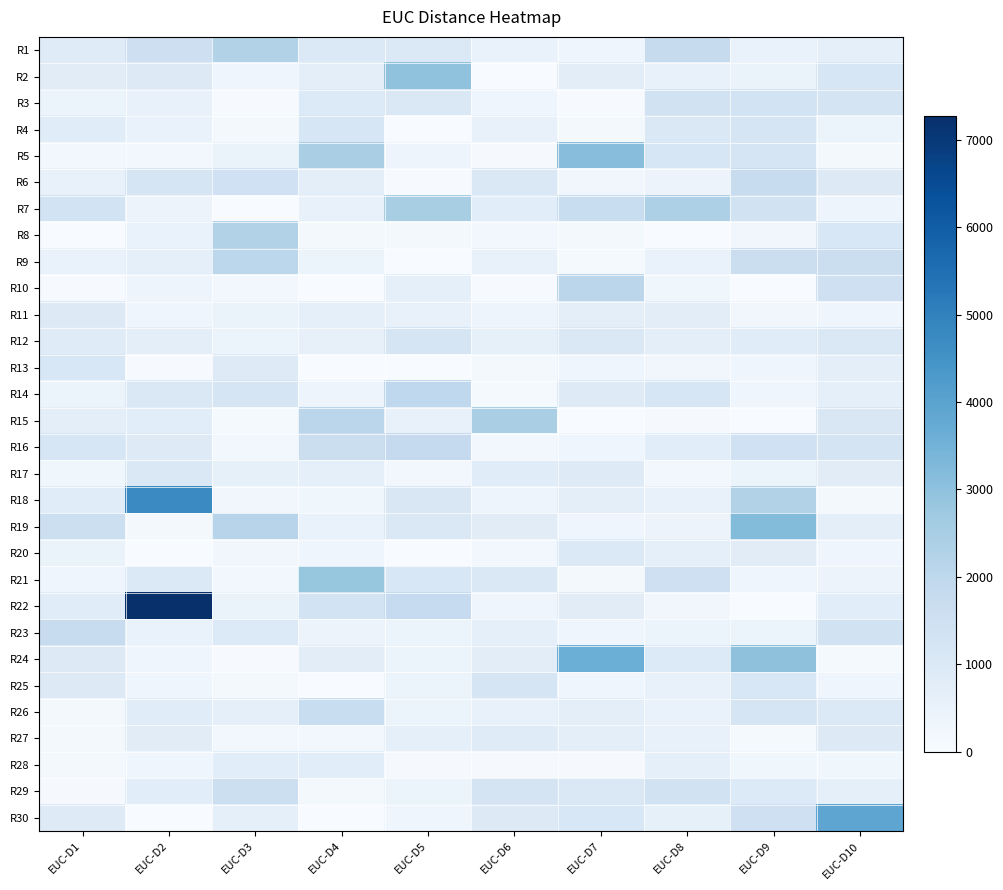

Reading left to right, extract all data points from this chart.

R1: EUC-D1=876	EUC-D2=1546	EUC-D3=2288	EUC-D4=1016	EUC-D5=1015	EUC-D6=489	EUC-D7=333	EUC-D8=1766	EUC-D9=506	EUC-D10=666
R2: EUC-D1=802	EUC-D2=957	EUC-D3=322	EUC-D4=726	EUC-D5=2970	EUC-D6=0	EUC-D7=763	EUC-D8=558	EUC-D9=474	EUC-D10=1141
R3: EUC-D1=432	EUC-D2=541	EUC-D3=43	EUC-D4=979	EUC-D5=1031	EUC-D6=309	EUC-D7=42	EUC-D8=1396	EUC-D9=1340	EUC-D10=1288
R4: EUC-D1=834	EUC-D2=508	EUC-D3=148	EUC-D4=1156	EUC-D5=24	EUC-D6=521	EUC-D7=134	EUC-D8=1061	EUC-D9=1248	EUC-D10=432
R5: EUC-D1=211	EUC-D2=201	EUC-D3=468	EUC-D4=2464	EUC-D5=358	EUC-D6=72	EUC-D7=3107	EUC-D8=1192	EUC-D9=1233	EUC-D10=123
R6: EUC-D1=524	EUC-D2=1209	EUC-D3=1455	EUC-D4=730	EUC-D5=42	EUC-D6=1042	EUC-D7=233	EUC-D8=406	EUC-D9=1732	EUC-D10=946
R7: EUC-D1=1342	EUC-D2=424	EUC-D3=0	EUC-D4=557	EUC-D5=2494	EUC-D6=776	EUC-D7=1689	EUC-D8=2362	EUC-D9=1363	EUC-D10=349
R8: EUC-D1=18	EUC-D2=503	EUC-D3=2297	EUC-D4=168	EUC-D5=114	EUC-D6=176	EUC-D7=153	EUC-D8=0	EUC-D9=240	EUC-D10=1132
R9: EUC-D1=510	EUC-D2=625	EUC-D3=2041	EUC-D4=454	EUC-D5=0	EUC-D6=525	EUC-D7=89	EUC-D8=506	EUC-D9=1614	EUC-D10=1594
R10: EUC-D1=33	EUC-D2=342	EUC-D3=182	EUC-D4=0	EUC-D5=629	EUC-D6=53	EUC-D7=2063	EUC-D8=283	EUC-D9=0	EUC-D10=1495
R11: EUC-D1=960	EUC-D2=300	EUC-D3=473	EUC-D4=634	EUC-D5=518	EUC-D6=345	EUC-D7=695	EUC-D8=747	EUC-D9=244	EUC-D10=305
R12: EUC-D1=859	EUC-D2=718	EUC-D3=441	EUC-D4=581	EUC-D5=1199	EUC-D6=604	EUC-D7=1029	EUC-D8=683	EUC-D9=833	EUC-D10=1069
R13: EUC-D1=1128	EUC-D2=48	EUC-D3=903	EUC-D4=0	EUC-D5=10	EUC-D6=155	EUC-D7=288	EUC-D8=252	EUC-D9=287	EUC-D10=732
R14: EUC-D1=381	EUC-D2=1045	EUC-D3=1204	EUC-D4=369	EUC-D5=1949	EUC-D6=97	EUC-D7=888	EUC-D8=1141	EUC-D9=298	EUC-D10=626
R15: EUC-D1=731	EUC-D2=772	EUC-D3=96	EUC-D4=2054	EUC-D5=560	EUC-D6=2443	EUC-D7=0	EUC-D8=77	EUC-D9=0	EUC-D10=1103
R16: EUC-D1=1181	EUC-D2=901	EUC-D3=189	EUC-D4=1603	EUC-D5=1832	EUC-D6=223	EUC-D7=337	EUC-D8=771	EUC-D9=1466	EUC-D10=1274
R17: EUC-D1=265	EUC-D2=1073	EUC-D3=621	EUC-D4=662	EUC-D5=176	EUC-D6=851	EUC-D7=903	EUC-D8=204	EUC-D9=426	EUC-D10=807
R18: EUC-D1=838	EUC-D2=4733	EUC-D3=238	EUC-D4=281	EUC-D5=1101	EUC-D6=355	EUC-D7=733	EUC-D8=567	EUC-D9=2265	EUC-D10=140
R19: EUC-D1=1582	EUC-D2=128	EUC-D3=2145	EUC-D4=489	EUC-D5=1044	EUC-D6=822	EUC-D7=292	EUC-D8=401	EUC-D9=3182	EUC-D10=722
R20: EUC-D1=479	EUC-D2=18	EUC-D3=246	EUC-D4=304	EUC-D5=0	EUC-D6=179	EUC-D7=1010	EUC-D8=647	EUC-D9=804	EUC-D10=316
R21: EUC-D1=313	EUC-D2=996	EUC-D3=190	EUC-D4=2839	EUC-D5=1111	EUC-D6=1050	EUC-D7=165	EUC-D8=1494	EUC-D9=288	EUC-D10=407
R22: EUC-D1=828	EUC-D2=7267	EUC-D3=481	EUC-D4=1342	EUC-D5=1810	EUC-D6=313	EUC-D7=817	EUC-D8=247	EUC-D9=0	EUC-D10=778
R23: EUC-D1=1732	EUC-D2=488	EUC-D3=986	EUC-D4=418	EUC-D5=375	EUC-D6=674	EUC-D7=329	EUC-D8=427	EUC-D9=442	EUC-D10=1407
R24: EUC-D1=920	EUC-D2=293	EUC-D3=29	EUC-D4=739	EUC-D5=375	EUC-D6=752	EUC-D7=3624	EUC-D8=985	EUC-D9=2981	EUC-D10=109
R25: EUC-D1=947	EUC-D2=293	EUC-D3=162	EUC-D4=0	EUC-D5=382	EUC-D6=1227	EUC-D7=294	EUC-D8=540	EUC-D9=1123	EUC-D10=305
R26: EUC-D1=122	EUC-D2=837	EUC-D3=636	EUC-D4=1680	EUC-D5=433	EUC-D6=552	EUC-D7=727	EUC-D8=510	EUC-D9=1219	EUC-D10=1002
R27: EUC-D1=151	EUC-D2=815	EUC-D3=177	EUC-D4=218	EUC-D5=626	EUC-D6=867	EUC-D7=705	EUC-D8=532	EUC-D9=92	EUC-D10=928
R28: EUC-D1=128	EUC-D2=325	EUC-D3=781	EUC-D4=775	EUC-D5=68	EUC-D6=71	EUC-D7=77	EUC-D8=677	EUC-D9=283	EUC-D10=281
R29: EUC-D1=57	EUC-D2=776	EUC-D3=1582	EUC-D4=168	EUC-D5=429	EUC-D6=1300	EUC-D7=1052	EUC-D8=1376	EUC-D9=971	EUC-D10=630
R30: EUC-D1=901	EUC-D2=25	EUC-D3=640	EUC-D4=0	EUC-D5=296	EUC-D6=952	EUC-D7=1120	EUC-D8=612	EUC-D9=1489	EUC-D10=3896